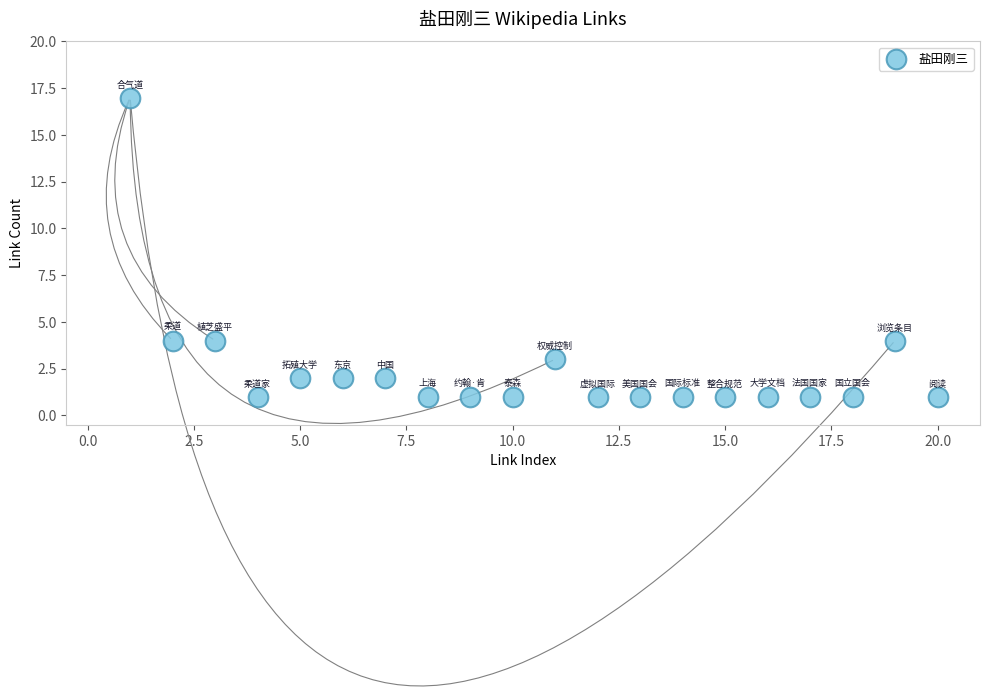

What is the range of Y values (max minus min)?

16